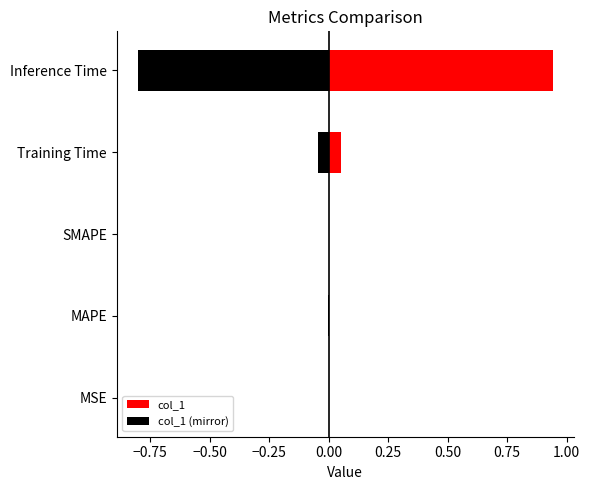

Is the value of col_1 at MSE greater than the value of col_1 (mirror) at SMAPE?

Yes